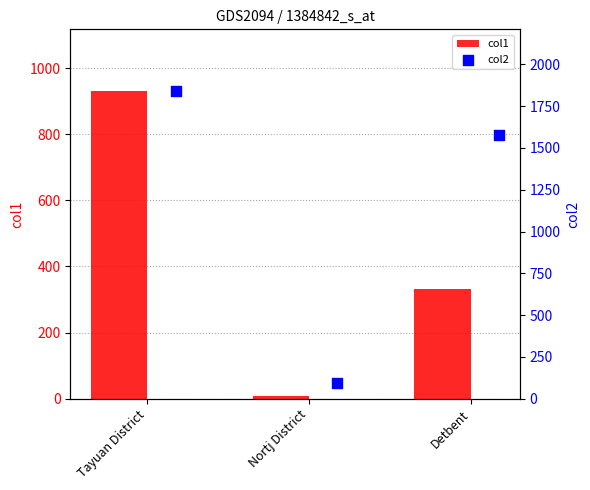

Which series contains the lowest Y value?

col1